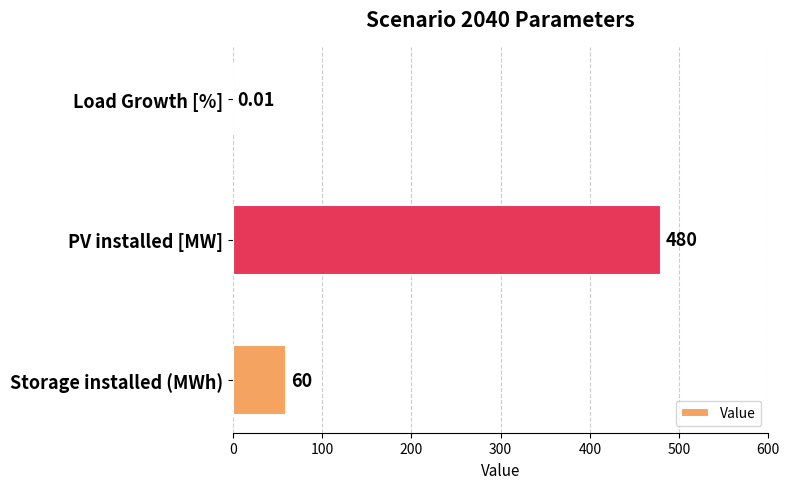

What is the sum of the values at PV installed [MW] and Load Growth [%]?

480.0